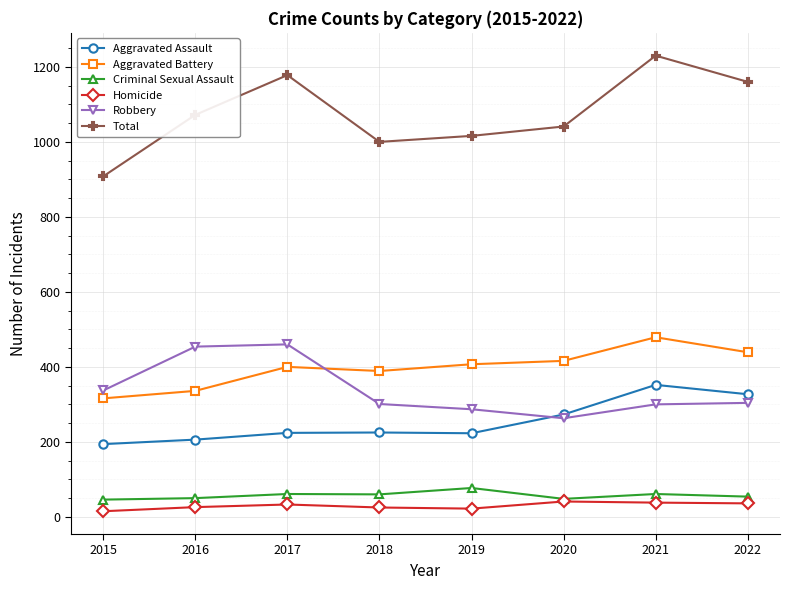

Between 2017 and 2019, which series saw the biggest shift?

Robbery